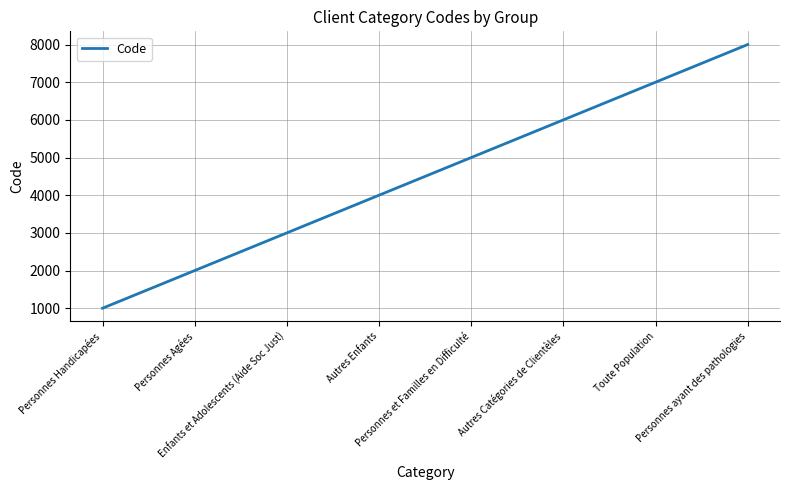

Reading left to right, extract all data points from this chart.

Personnes Handicapées=1000	Personnes Agées=2000	Enfants et Adolescents (Aide Soc Just)=3000	Autres Enfants=4000	Personnes et Familles en Difficulté=5000	Autres Catégories de Clientèles=6000	Toute Population=7000	Personnes ayant des pathologies=8000